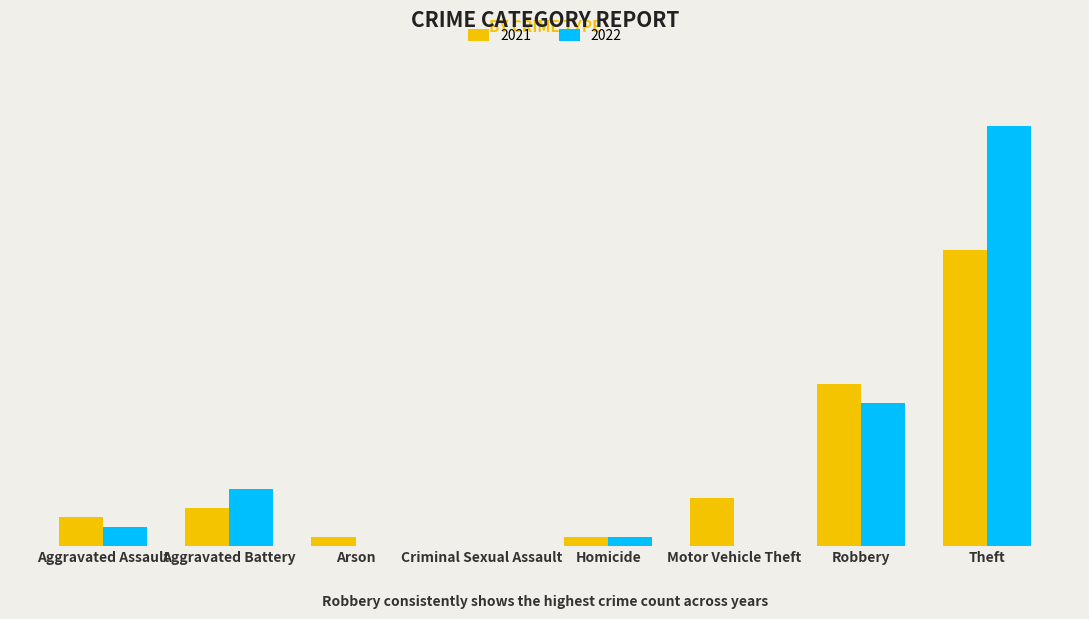

What is the label of the 4th bar from the left?

Criminal Sexual Assault